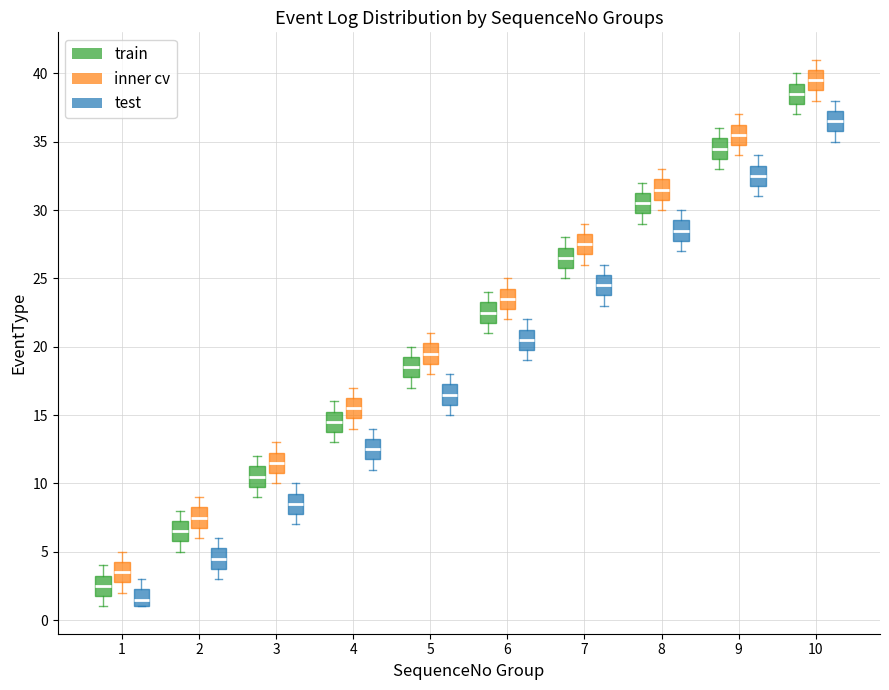

Where does the median line of the box for 2 (inner cv) sit on the y-axis? The values are not printed on the chart, so give them approximately, as read against the axis.

7.5